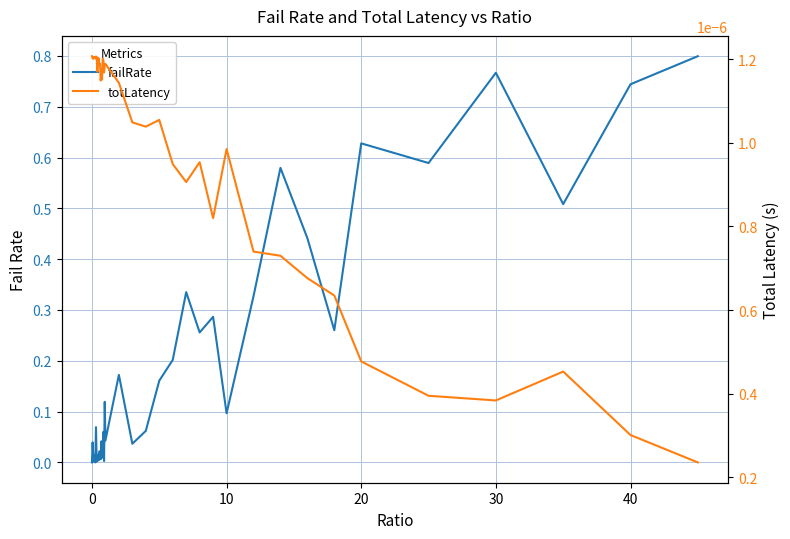

What is the difference between the maximum and minimum values in the failRate series?

0.8